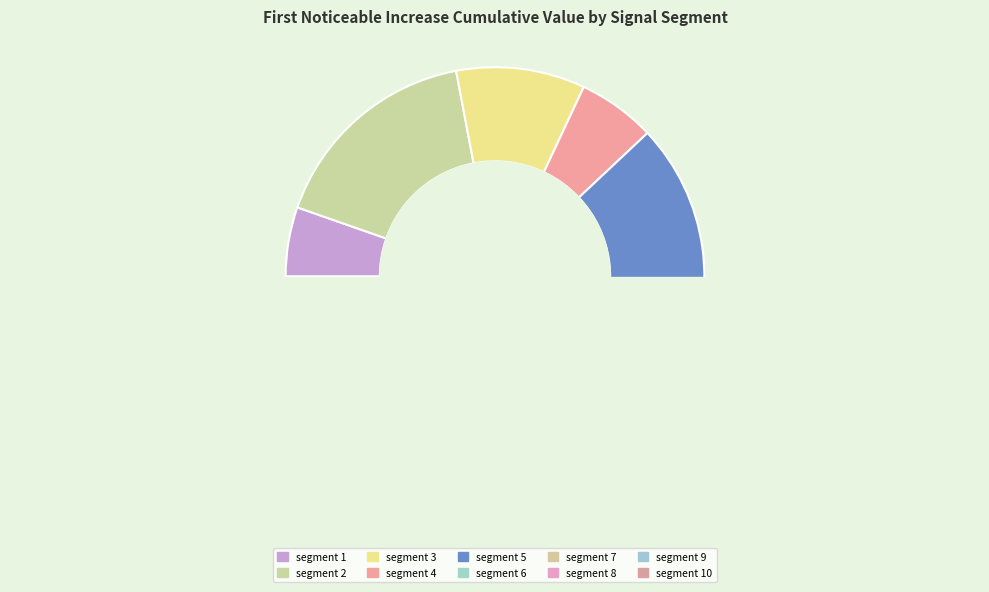

Count the number of slices in the pie.

10